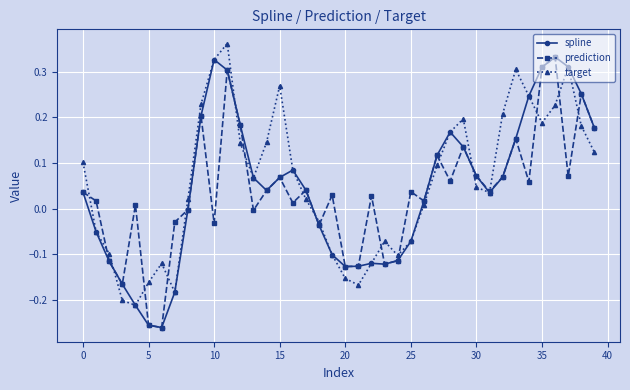

True or false: prediction has more than 1 interior local peaks.

True